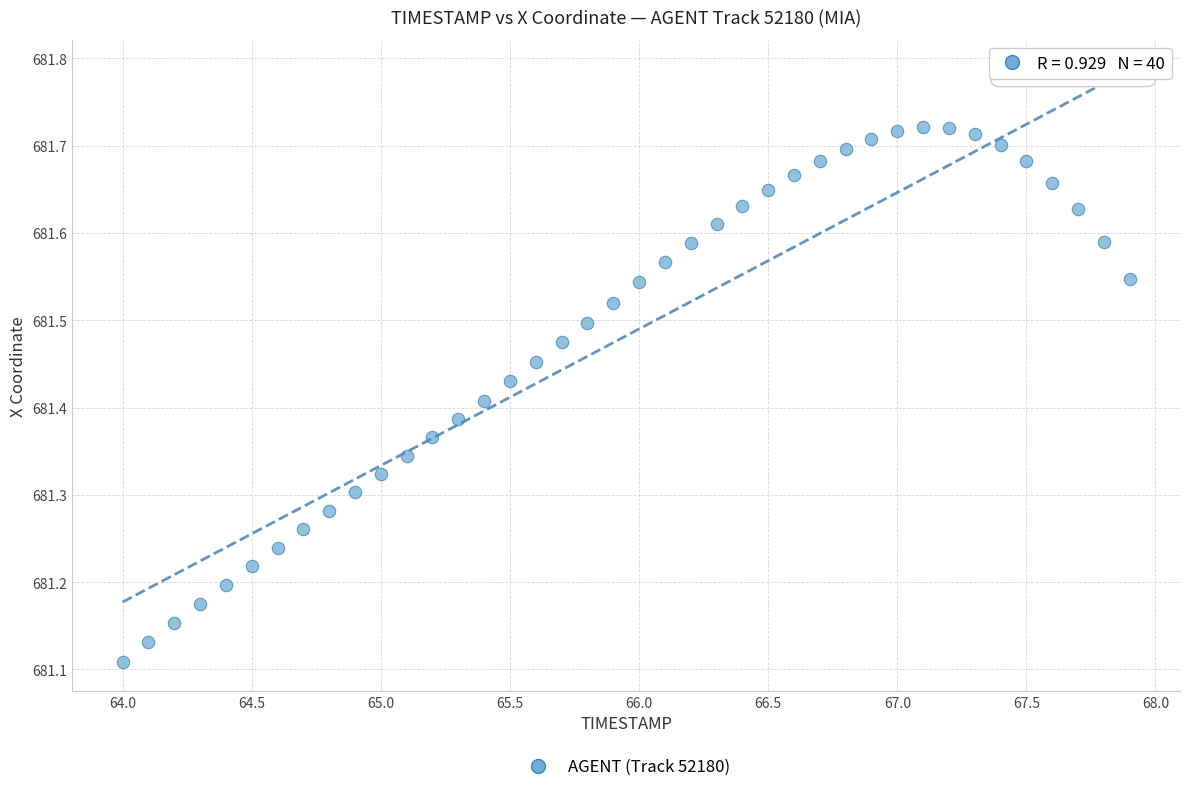

What is the range of Y values (max minus min)?

0.6